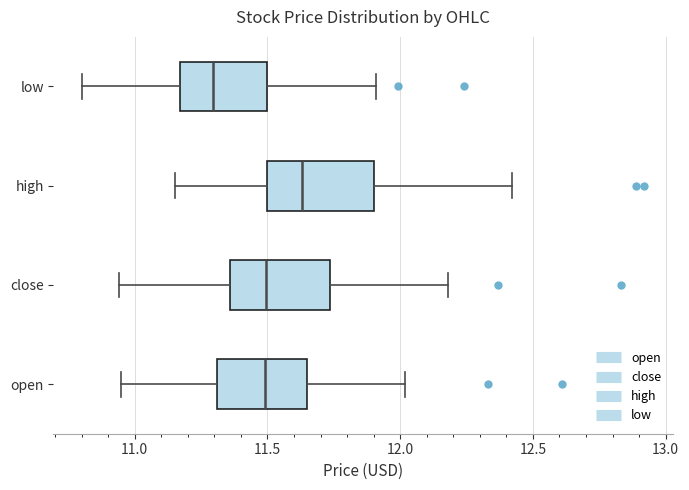

Where does the median line of the box for low sit on the x-axis? The values are not printed on the chart, so give them approximately, as read against the axis.

11.30